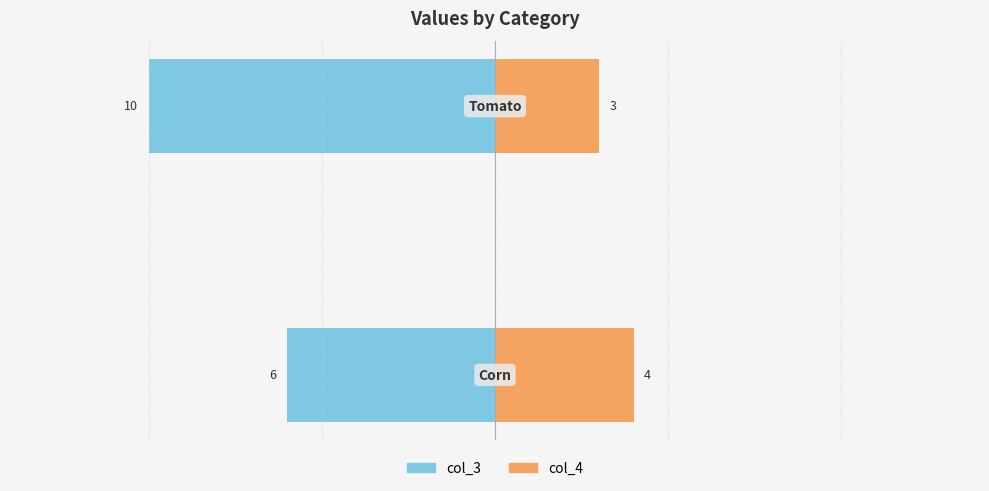

What is the total value across all series at 0?

-2